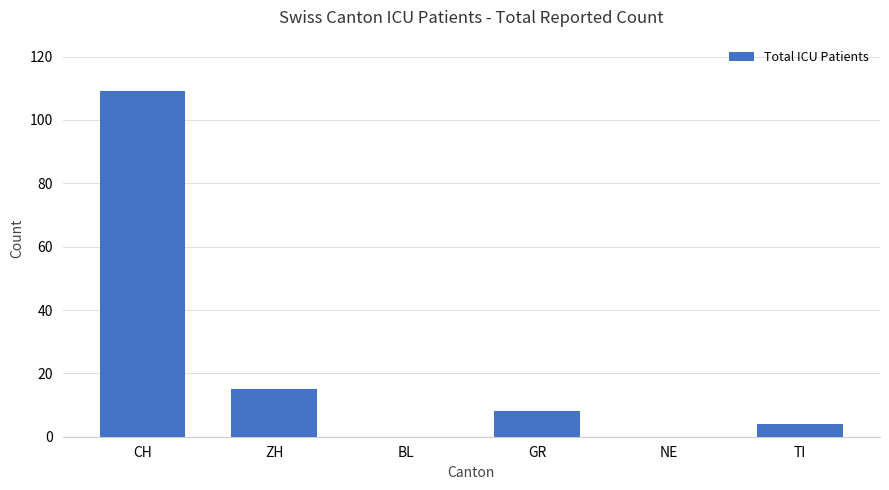

At which label is the value closest to 54?

ZH